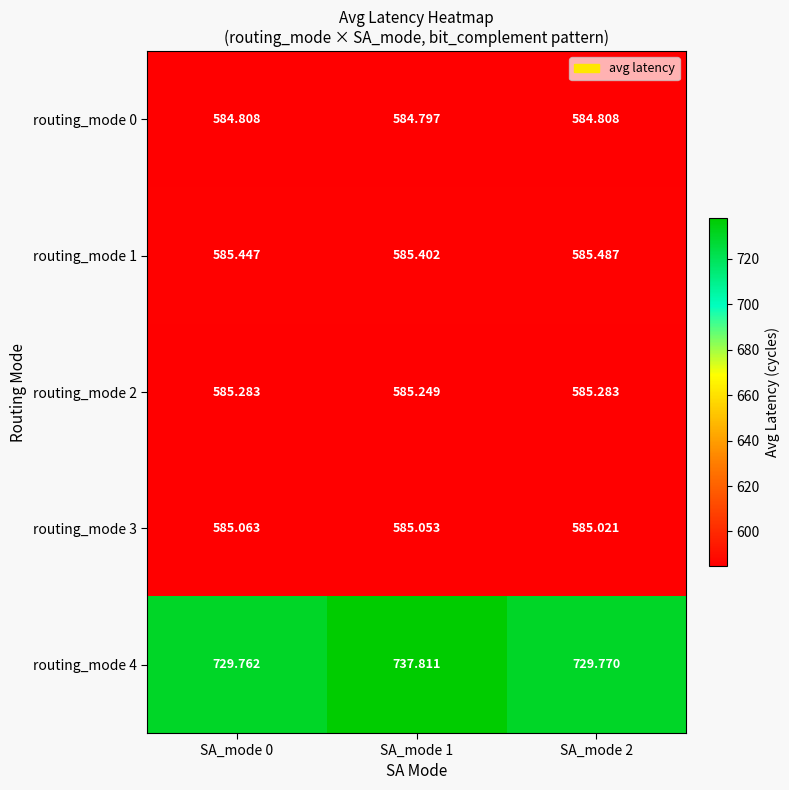

Is the value of routing_mode 0 at SA_mode 1 greater than the value of routing_mode 3 at SA_mode 0?

No